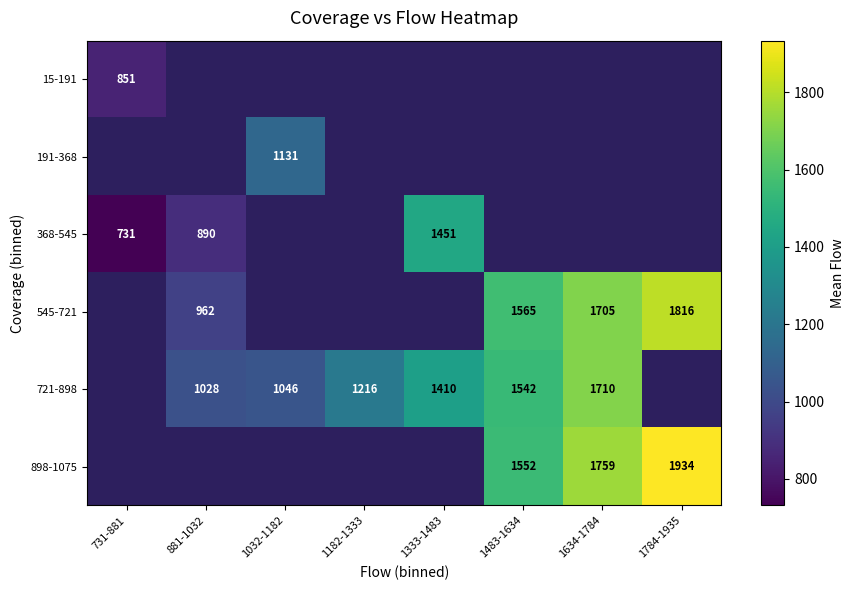

The value of 721-898 at 881-1032 is 620. True or false?

False